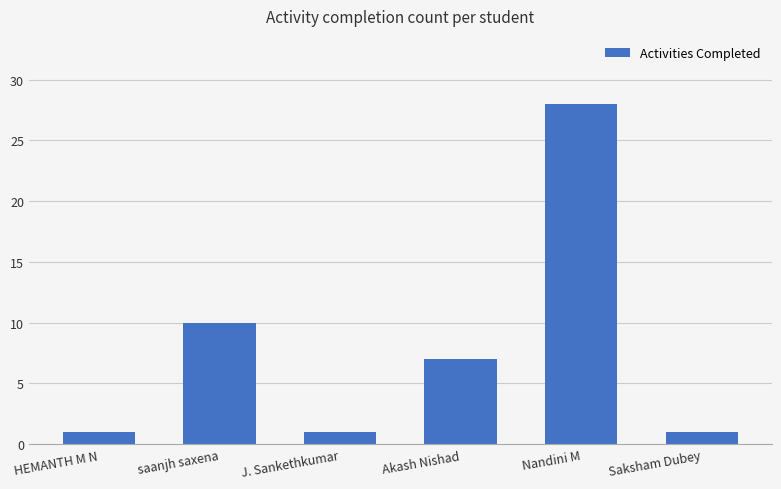

What is the label of the 2nd bar from the right?

Nandini M